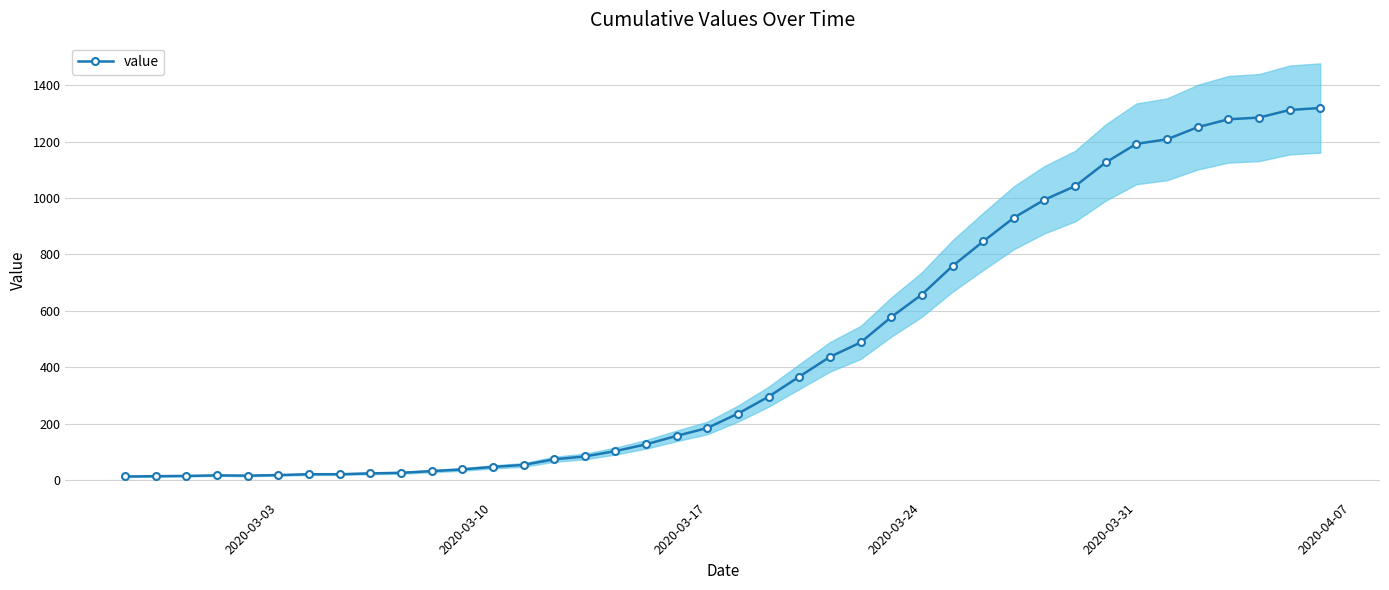

How many data points are less than 236?

20